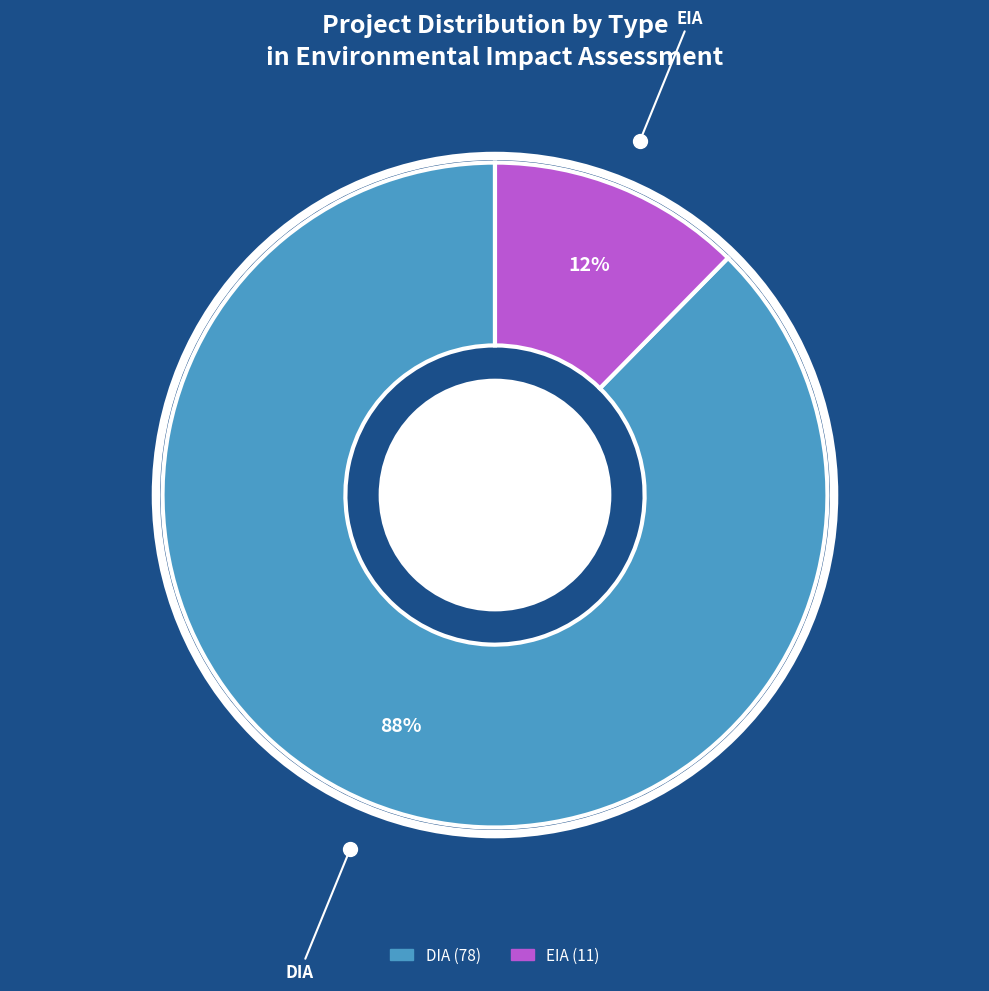

Is it true that DIA is 88% of the pie?

True